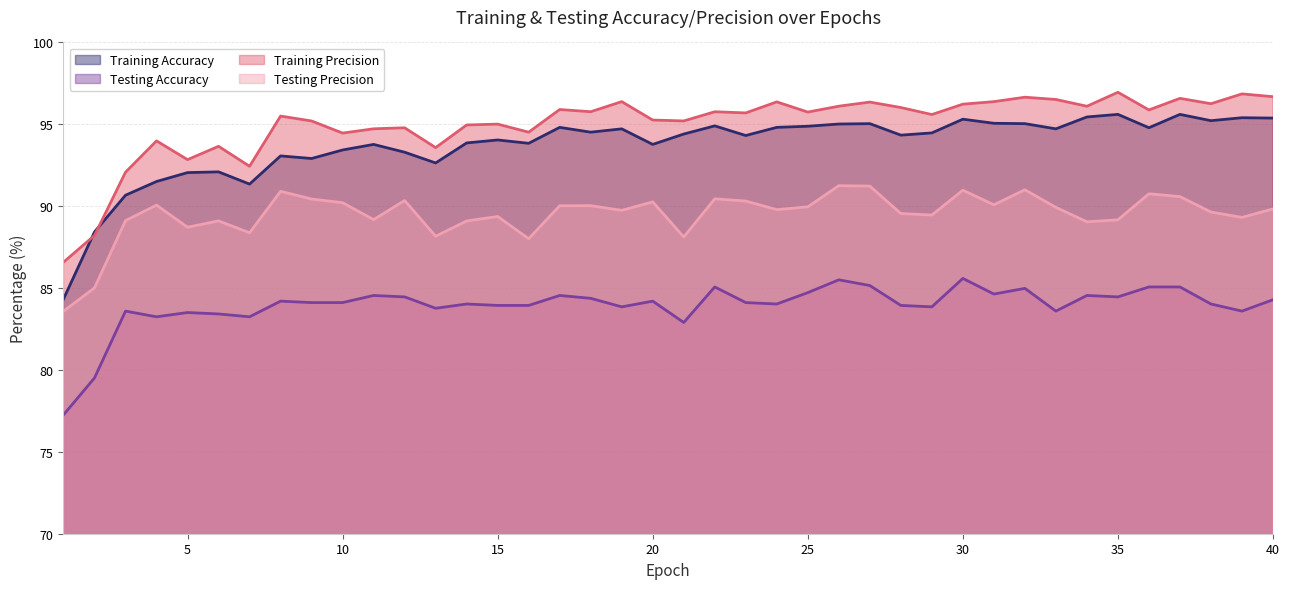

Reading left to right, extract all data points from this chart.

Training Accuracy: 84.3	88.4	90.7	91.5	92.1	92.1	91.3	93.1	92.9	93.4	93.8	93.3	92.6	93.9	94.0	93.8	94.8	94.5	94.7	93.8	94.4	94.9	94.3	94.8	94.9	95.0	95.0	94.3	94.5	95.3	95.1	95.0	94.7	95.4	95.6	94.8	95.6	95.2	95.4	95.4
Testing Accuracy: 77.3	79.5	83.6	83.2	83.5	83.4	83.2	84.2	84.1	84.1	84.5	84.5	83.8	84.0	83.9	83.9	84.5	84.4	83.9	84.2	82.9	85.1	84.1	84.0	84.7	85.5	85.2	83.9	83.9	85.6	84.6	85.0	83.6	84.5	84.5	85.1	85.1	84.0	83.6	84.3
Training Precision: 86.6	88.2	92.1	94.0	92.8	93.7	92.4	95.5	95.2	94.5	94.7	94.8	93.6	95.0	95.0	94.5	95.9	95.8	96.4	95.3	95.2	95.8	95.7	96.4	95.7	96.1	96.4	96.0	95.6	96.2	96.4	96.7	96.5	96.1	97.0	95.9	96.6	96.3	96.9	96.7
Testing Precision: 83.6	85.0	89.1	90.1	88.7	89.1	88.4	90.9	90.4	90.2	89.2	90.3	88.2	89.1	89.4	88.0	90.0	90.0	89.7	90.3	88.1	90.5	90.3	89.8	90.0	91.3	91.2	89.6	89.5	91.0	90.1	91.0	89.9	89.0	89.2	90.8	90.6	89.6	89.3	89.8